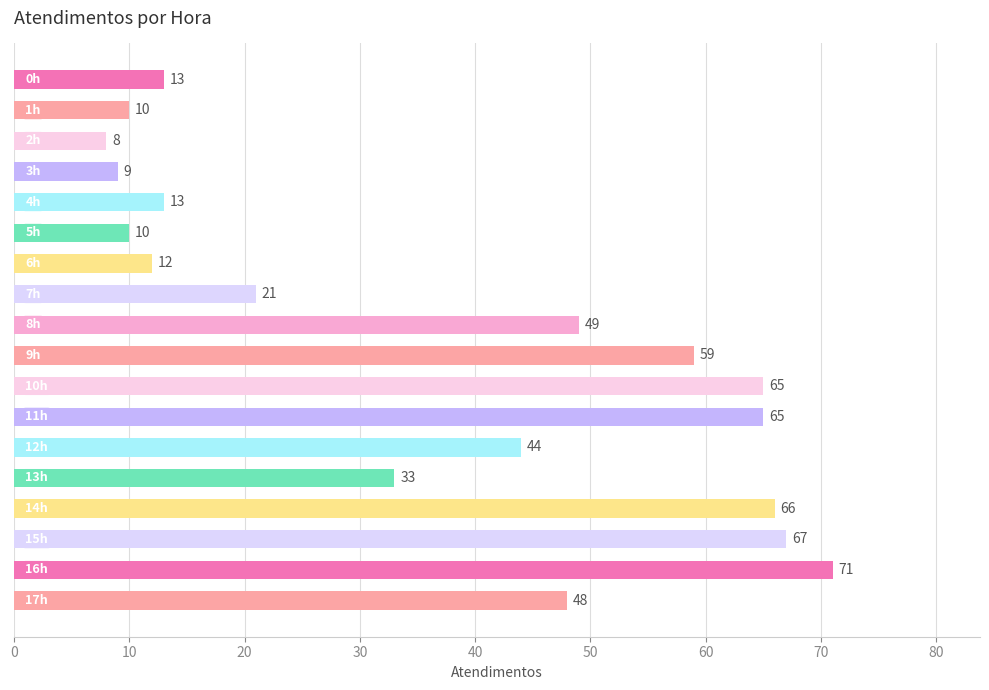

What is the smallest value displayed?

8